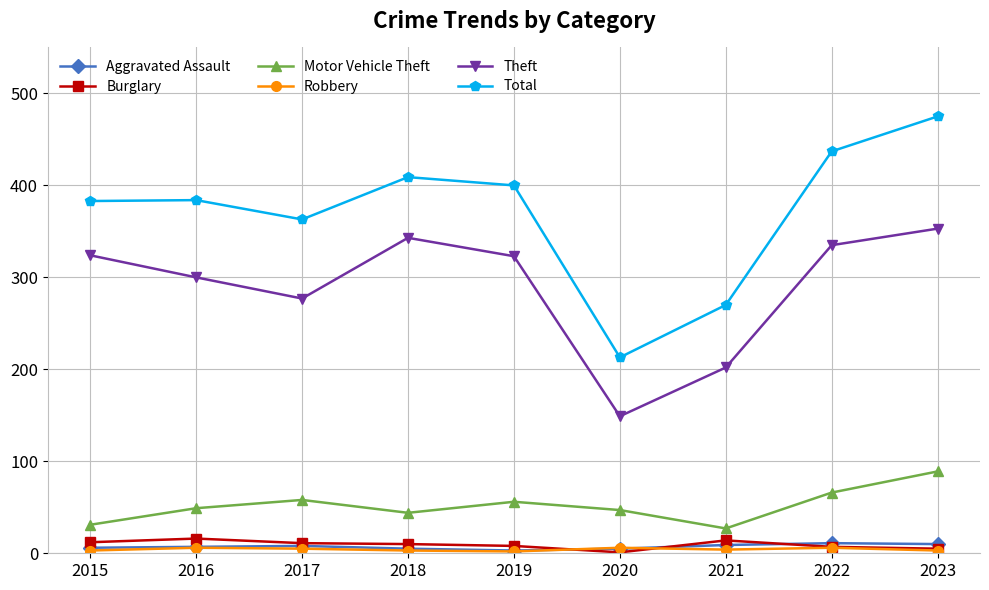

True or false: Motor Vehicle Theft has a value of 44 at 2018.

True